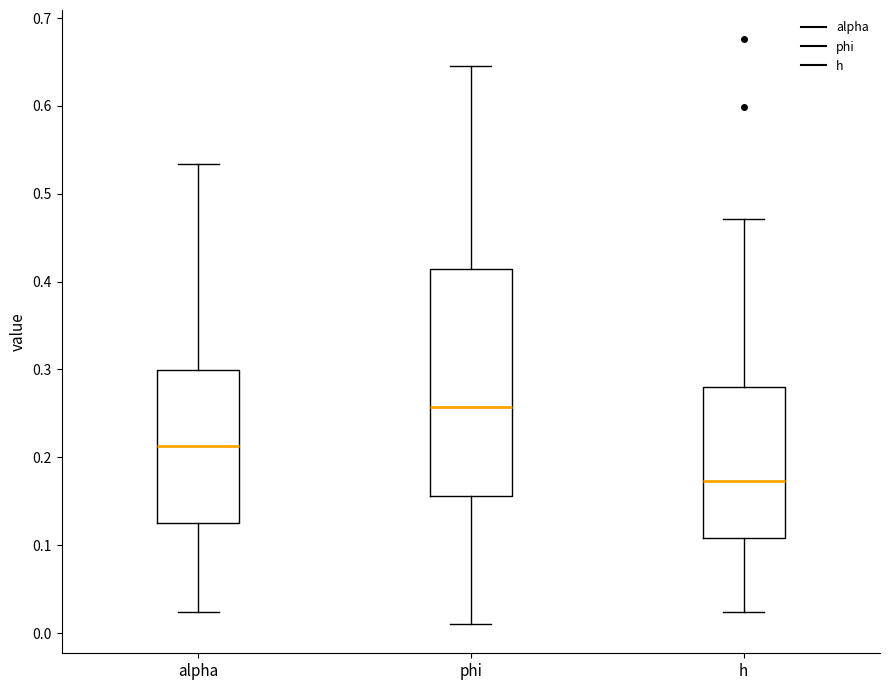

Which box has the lowest median line?

h